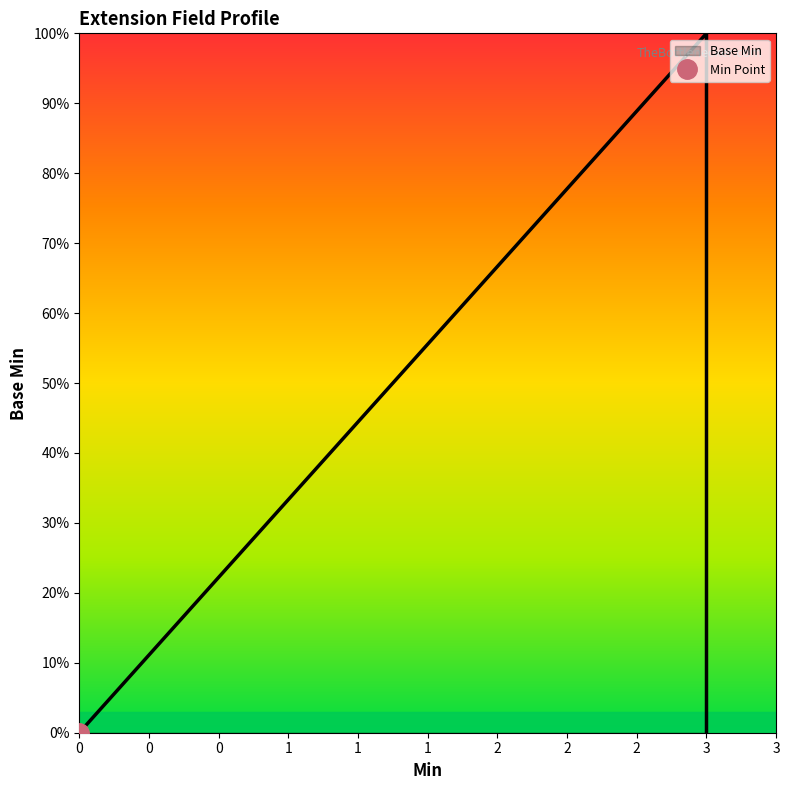

True or false: there are more than 1 points higher than both neighbors.

False